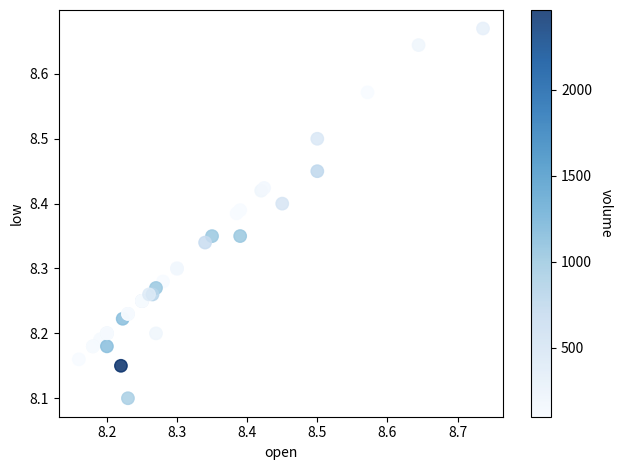

What Y value in the scatter plot is closest to 8?

8.1